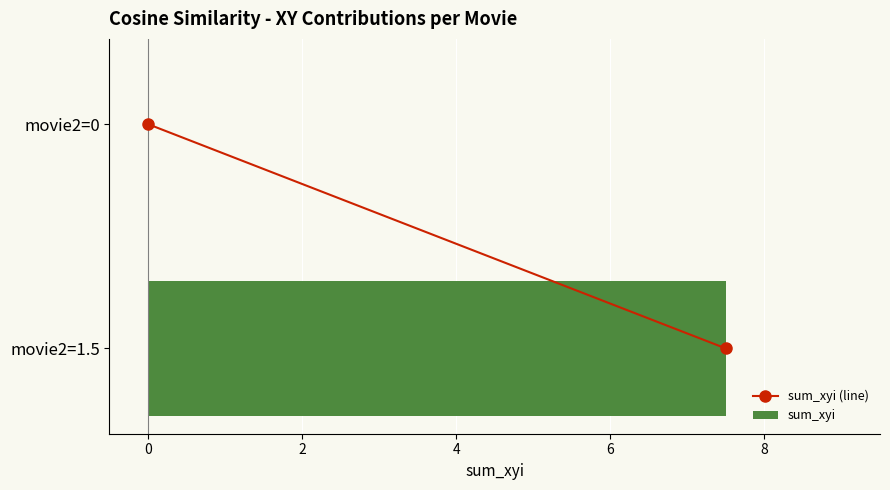

The value at movie2=1.5 is 10.2. True or false?

False